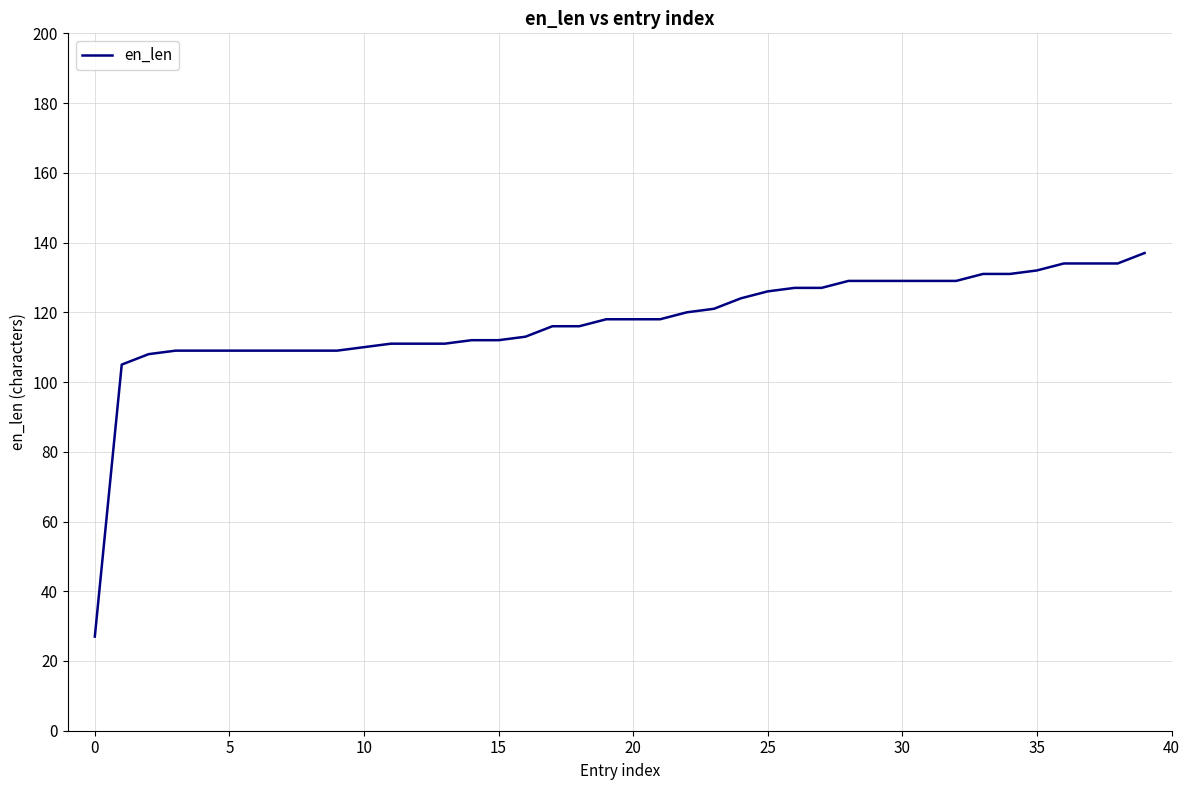

What is the difference between the maximum and minimum values?

110